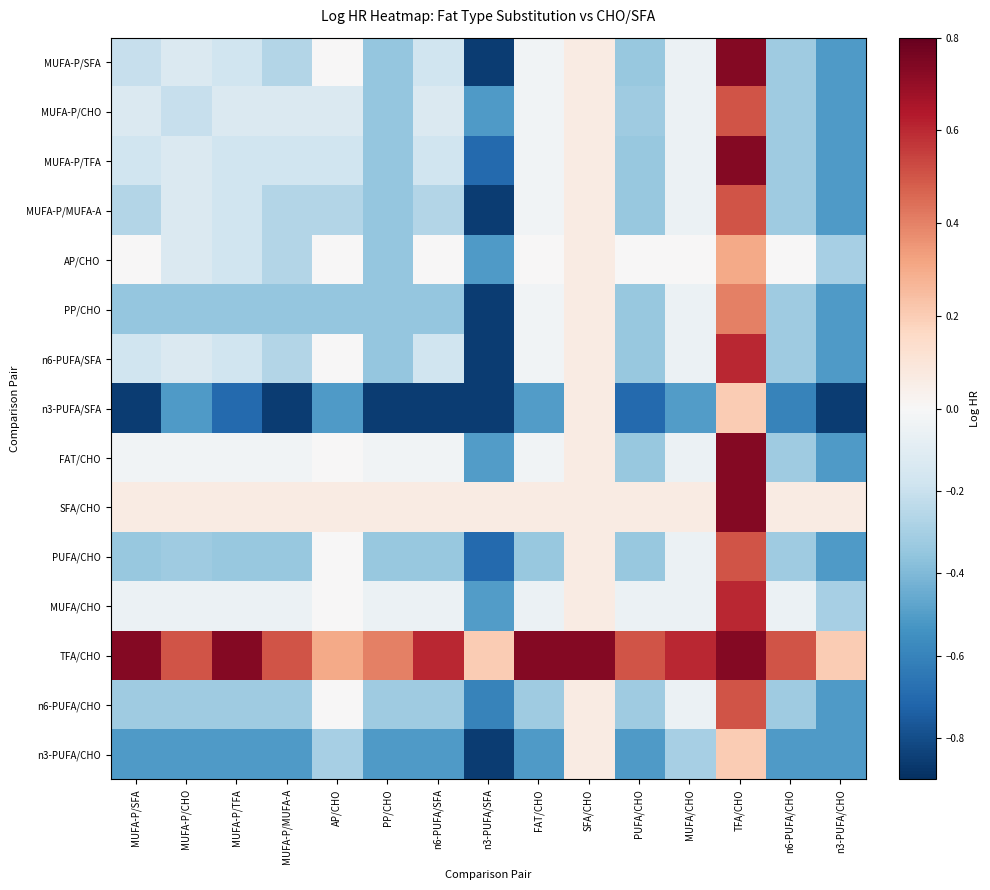

At which category is the sum across all series the highest?

TFA/CHO